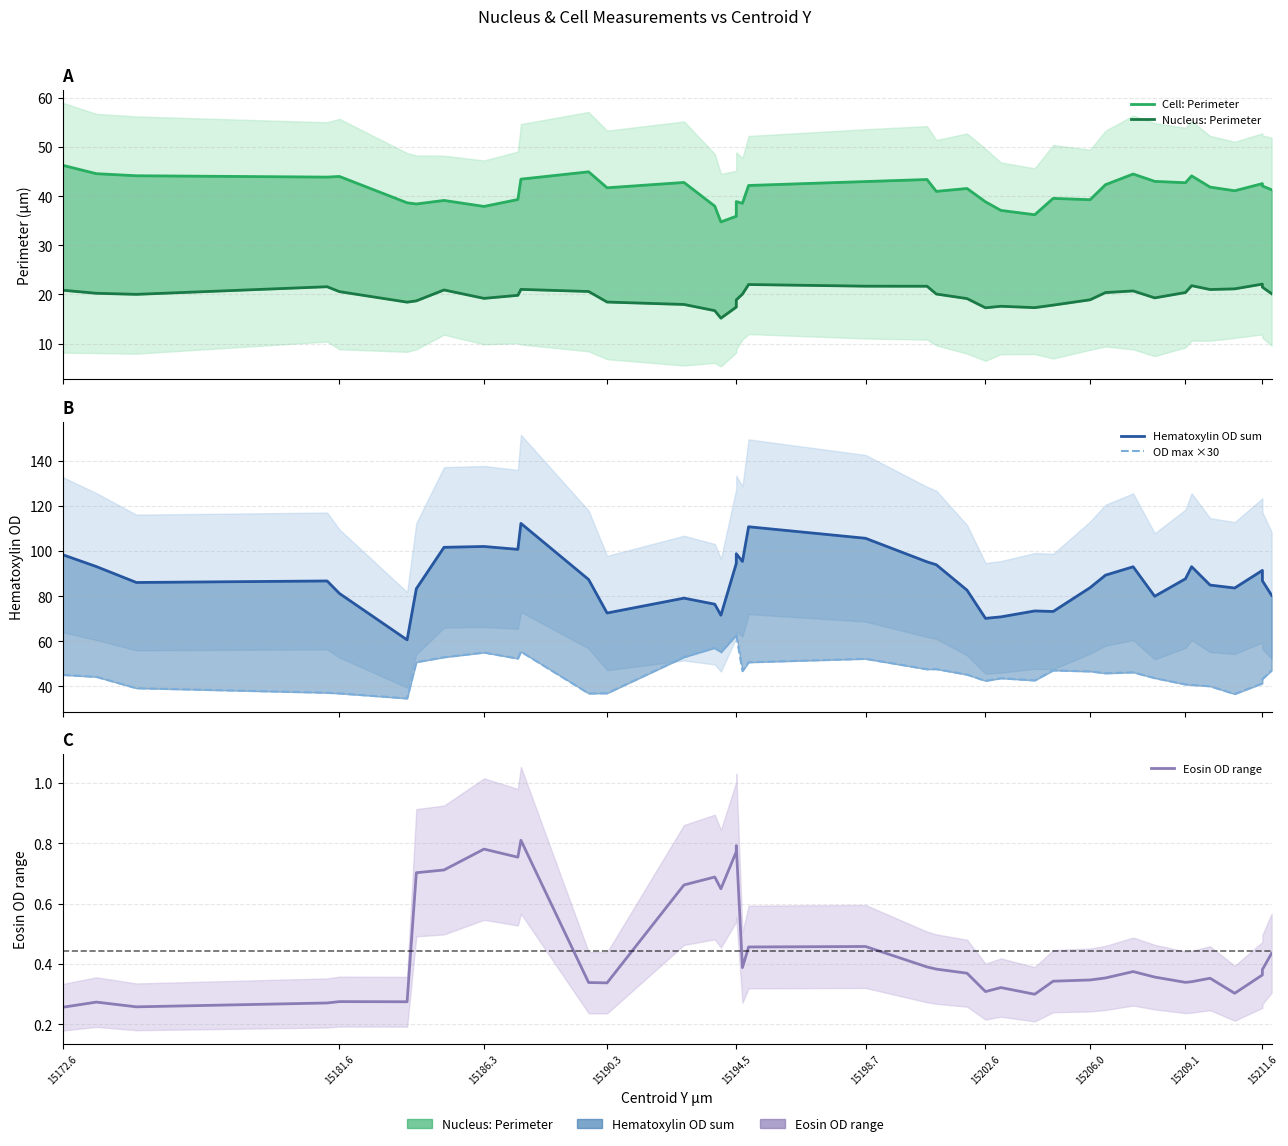

True or false: Nucleus: Perimeter and Cell: Perimeter cross at least once.

False